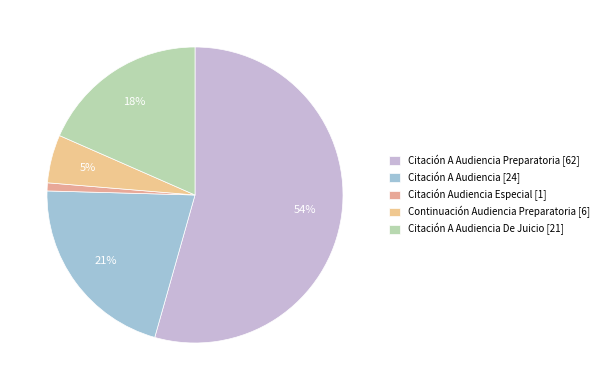

Count the number of slices in the pie.

5